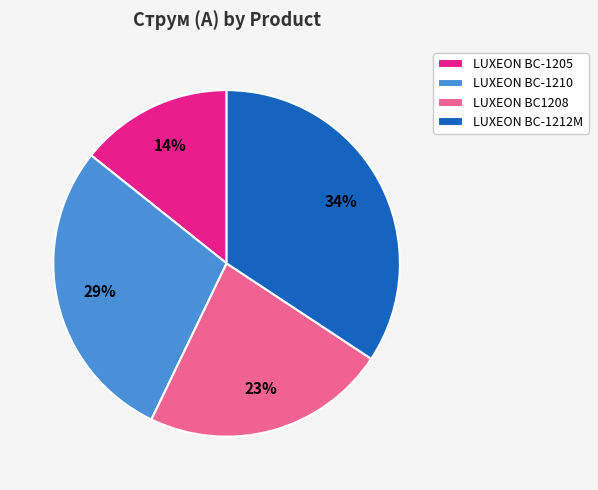

Is there any slice that represents more than half of the pie?

No